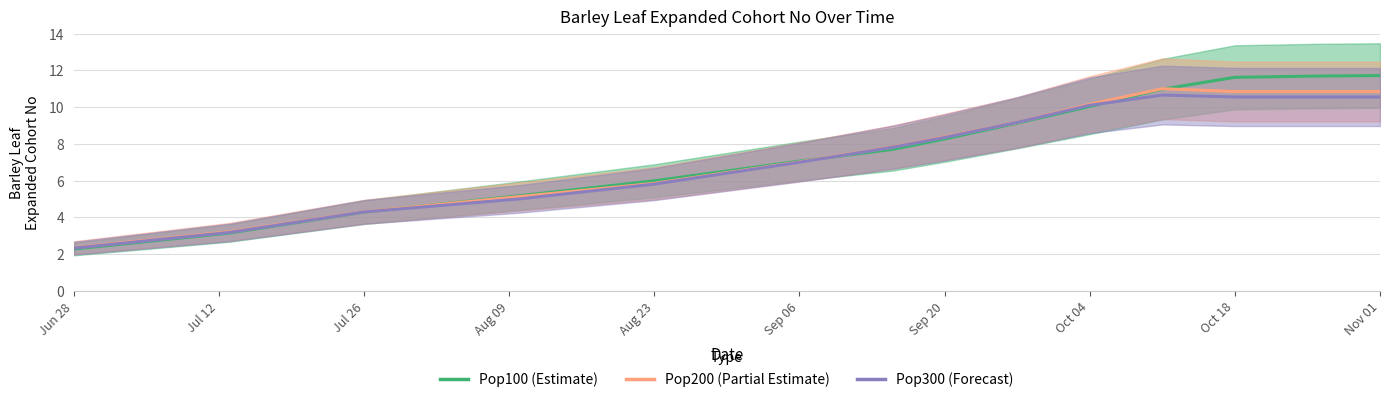

At how many categories does at least one series exceed 8?

7